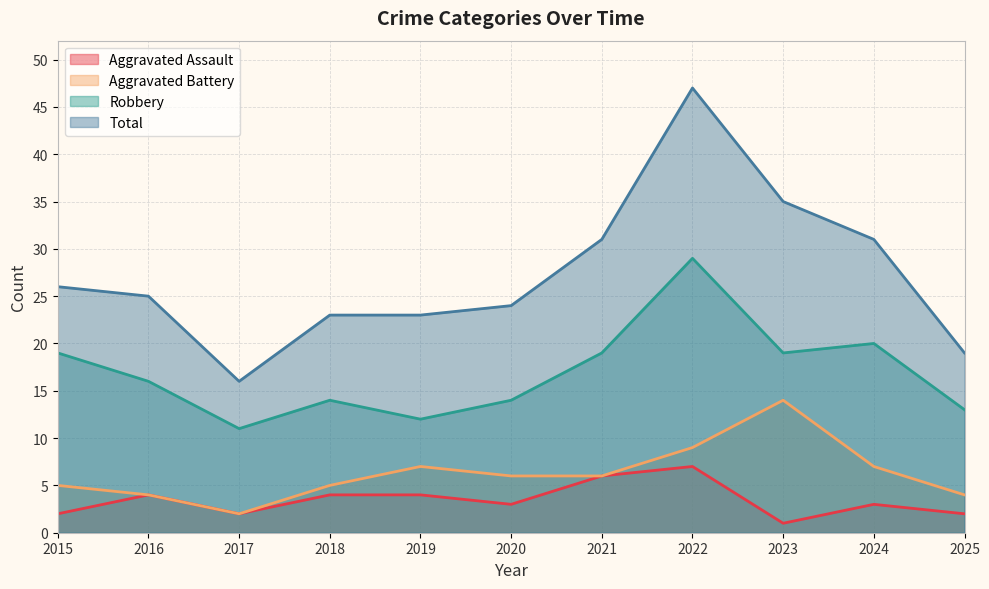

Is the value of Robbery at 2015 greater than the value of Total at 2020?

No